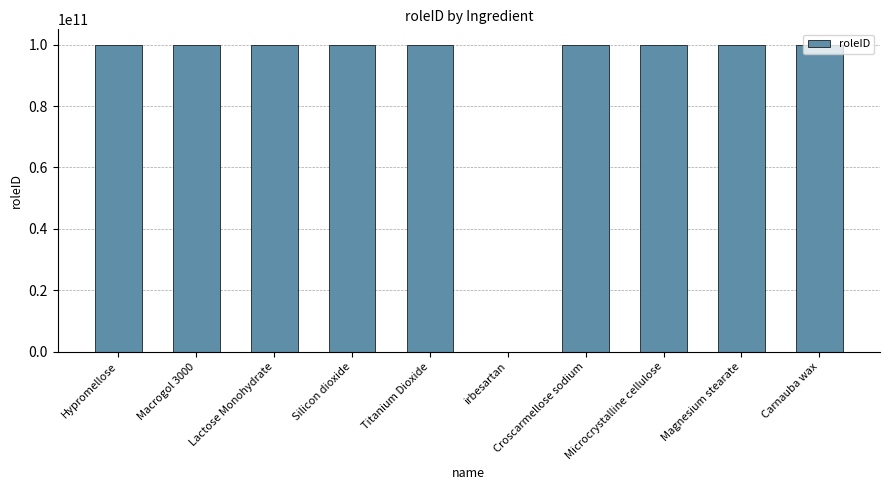

What is the sum of the values at Microcrystalline cellulose and Hypromellose?

200000144164